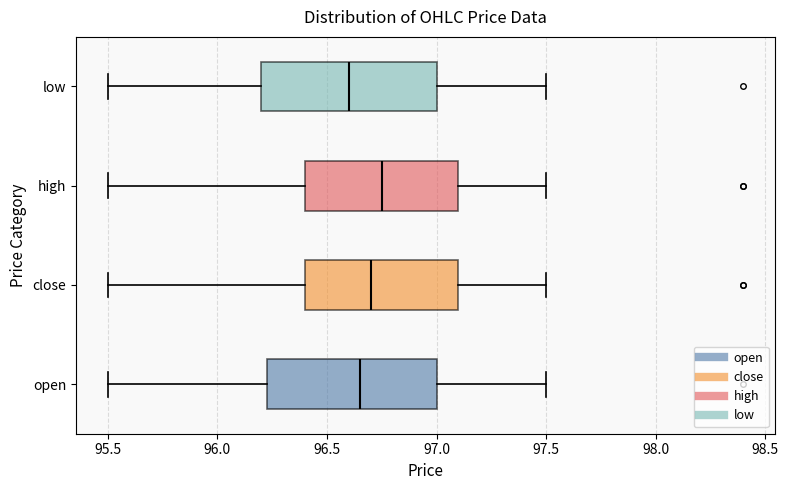

Reading bottom to top, transcribe this box plot: for each box, give where its median line is, the range the box spans, and where its two whiskers end, as read against the x-axis. The values are not printed on the chart, so give them approximately, as read against the axis.

open: median 96.65, box 96.25 to 97.00, whiskers 95.50 to 97.50
close: median 96.70, box 96.40 to 97.10, whiskers 95.50 to 97.50
high: median 96.75, box 96.40 to 97.10, whiskers 95.50 to 97.50
low: median 96.60, box 96.20 to 97.00, whiskers 95.50 to 97.50